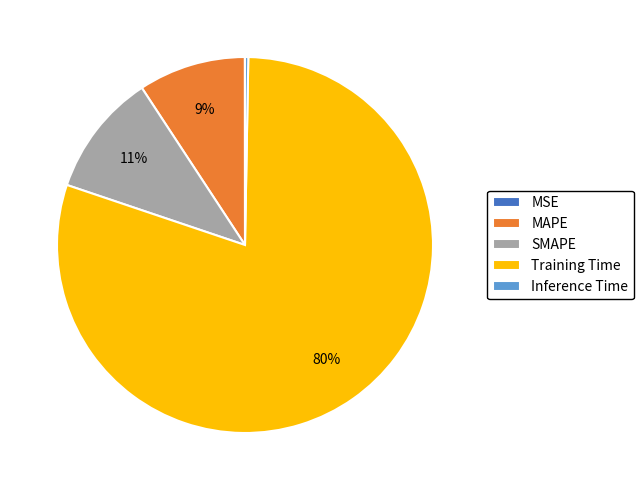

To the nearest percent, what is the difference between the MAPE and Training Time slice percentages?

71%